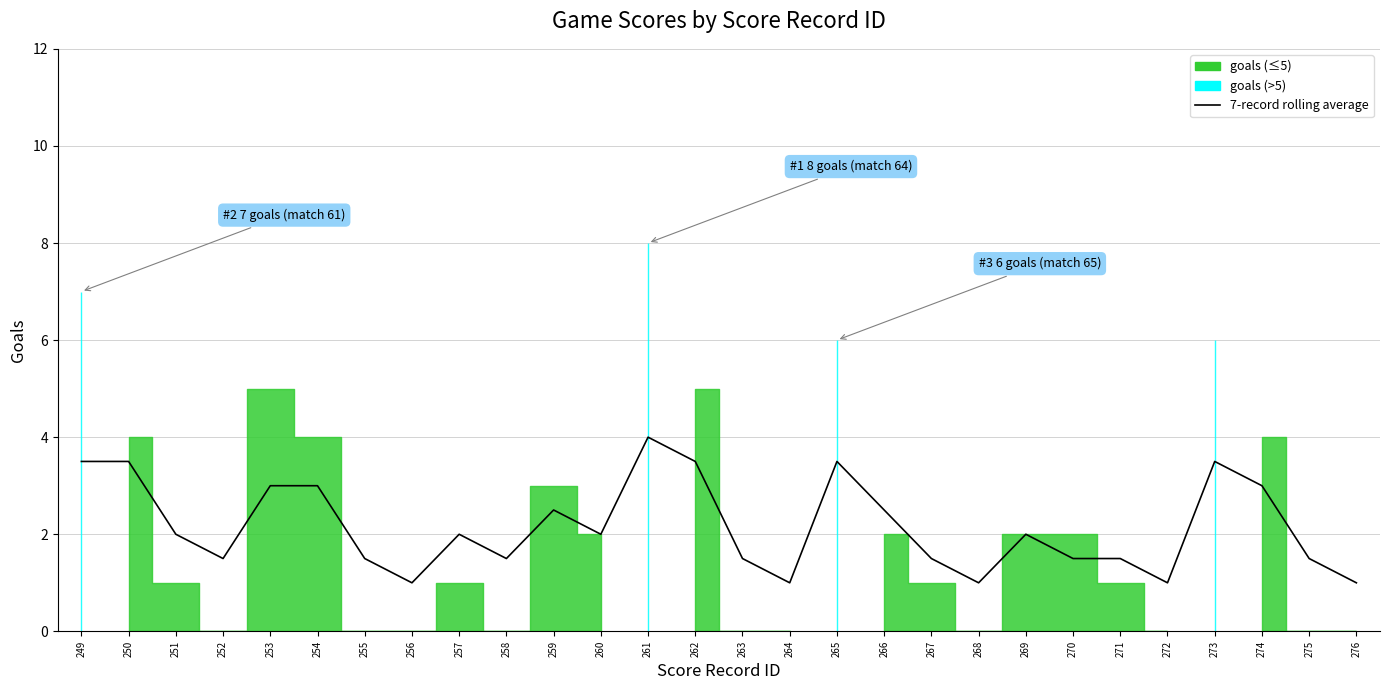

At which label does the data first exceed 2?

249